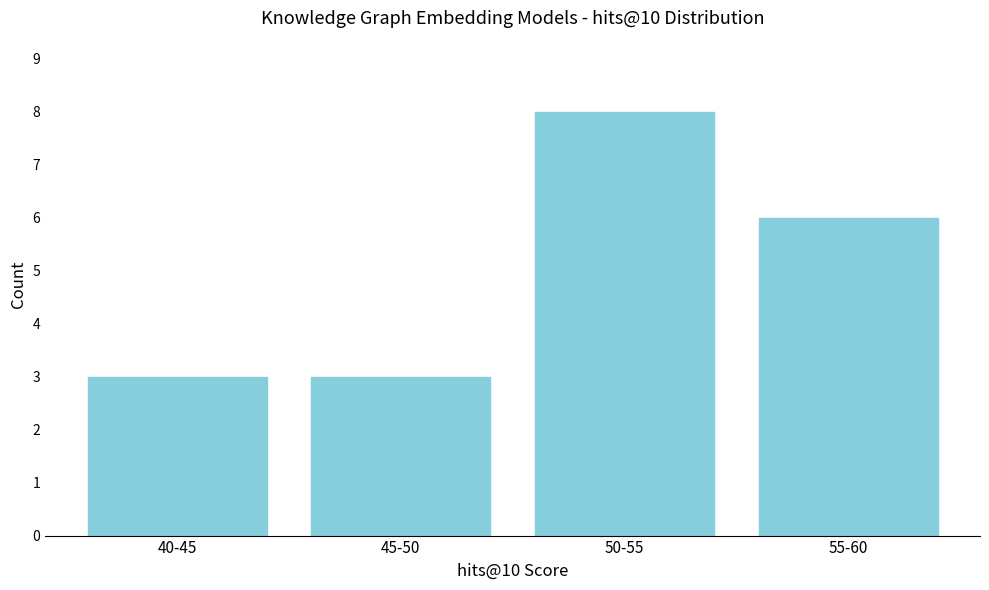

Reading left to right, list all the values displayed in this chart.

40-45=3	45-50=3	50-55=8	55-60=6